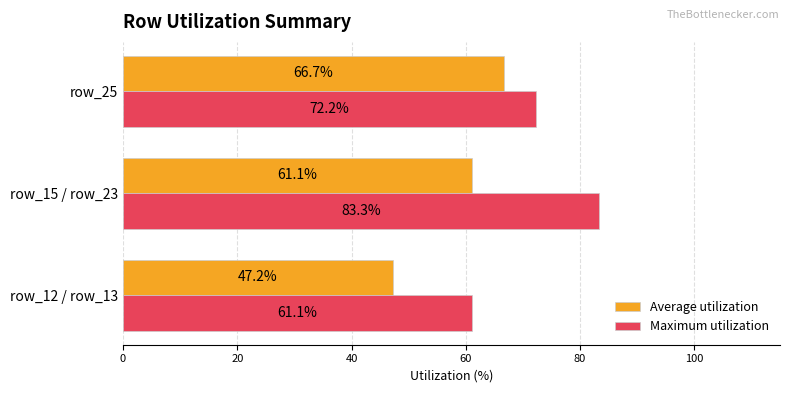

Which series has the widest spread of values?

Maximum utilization